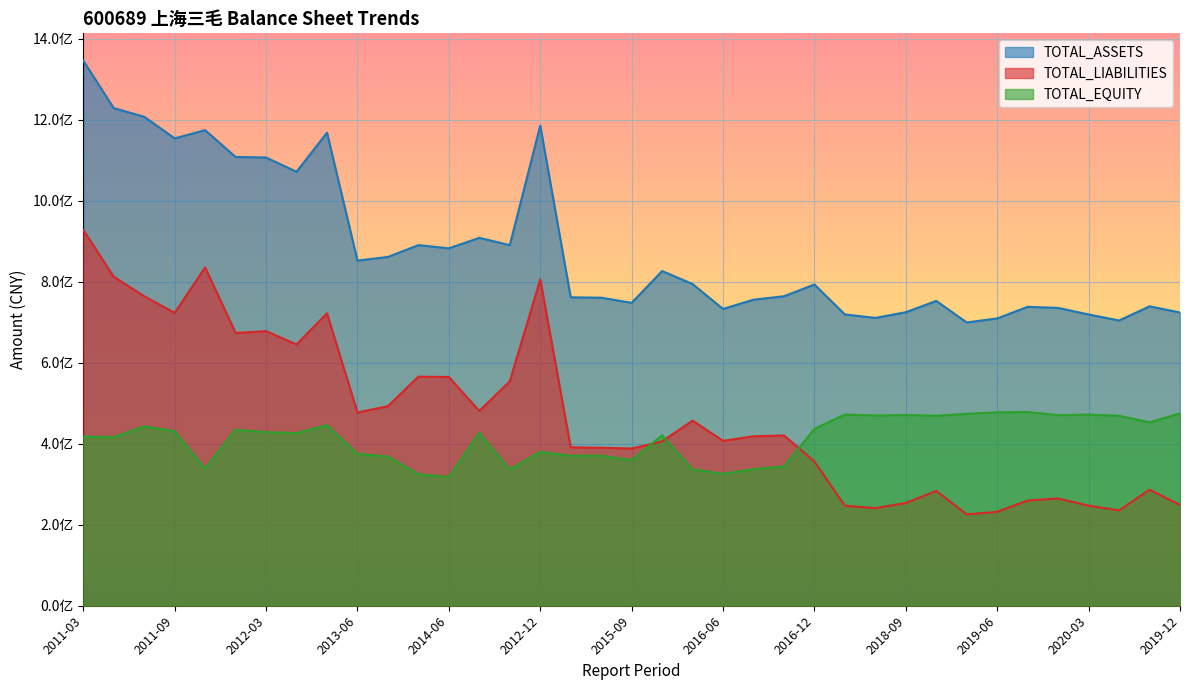

Rank the series at 2013-06 from highest to lowest value.

TOTAL_ASSETS, TOTAL_LIABILITIES, TOTAL_EQUITY